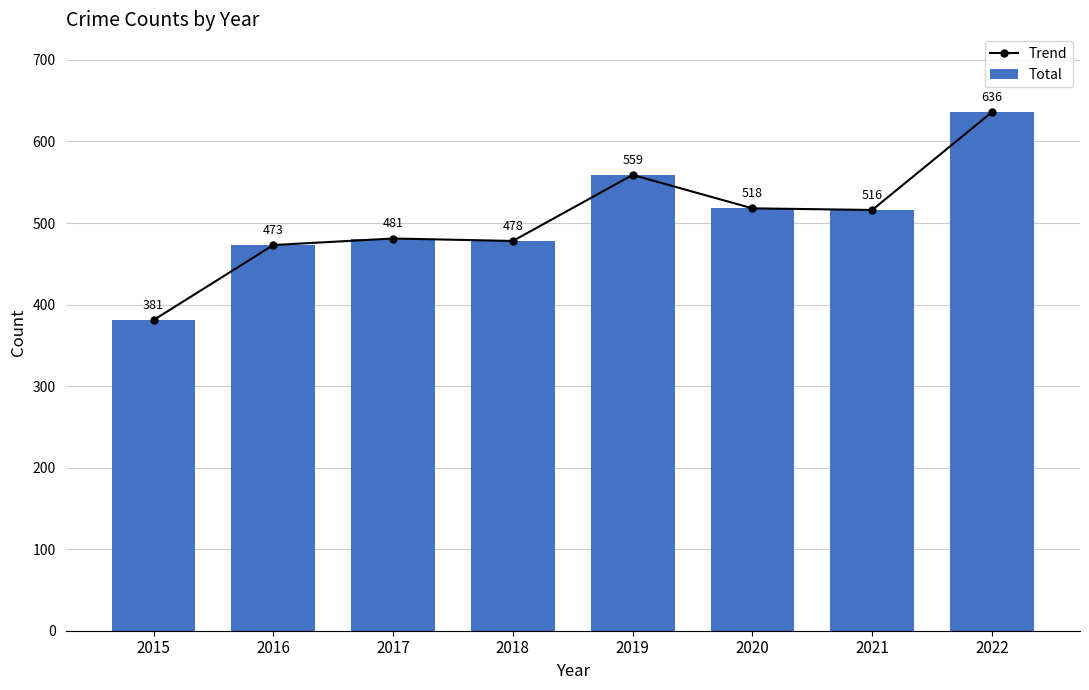

What is the minimum value shown in the chart?

381